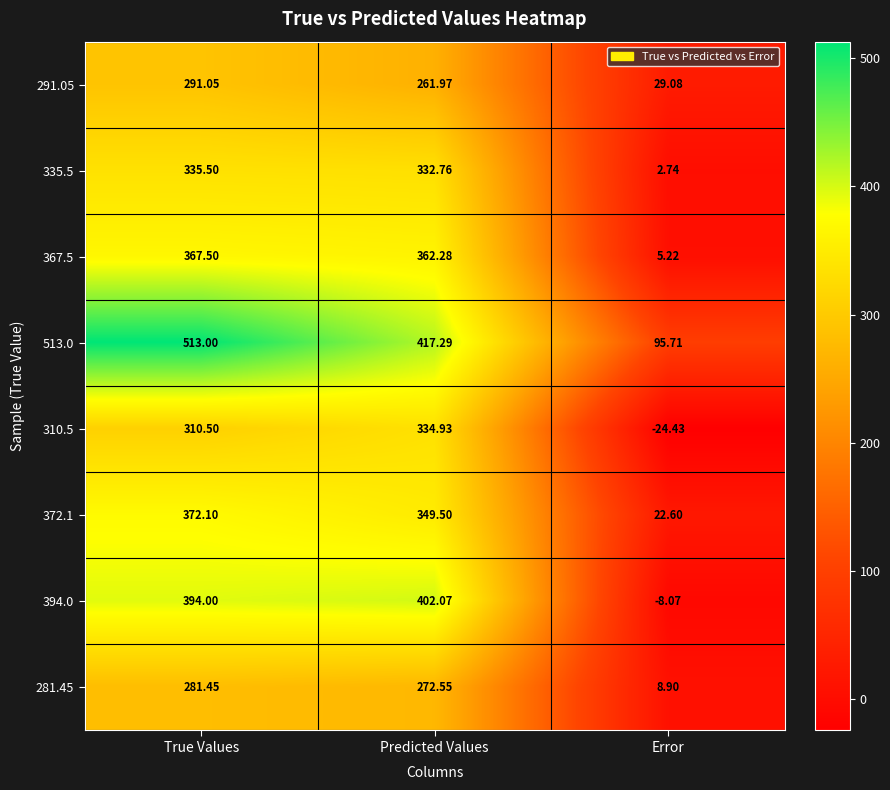

At which category does the chart reach its minimum across all series?

Error